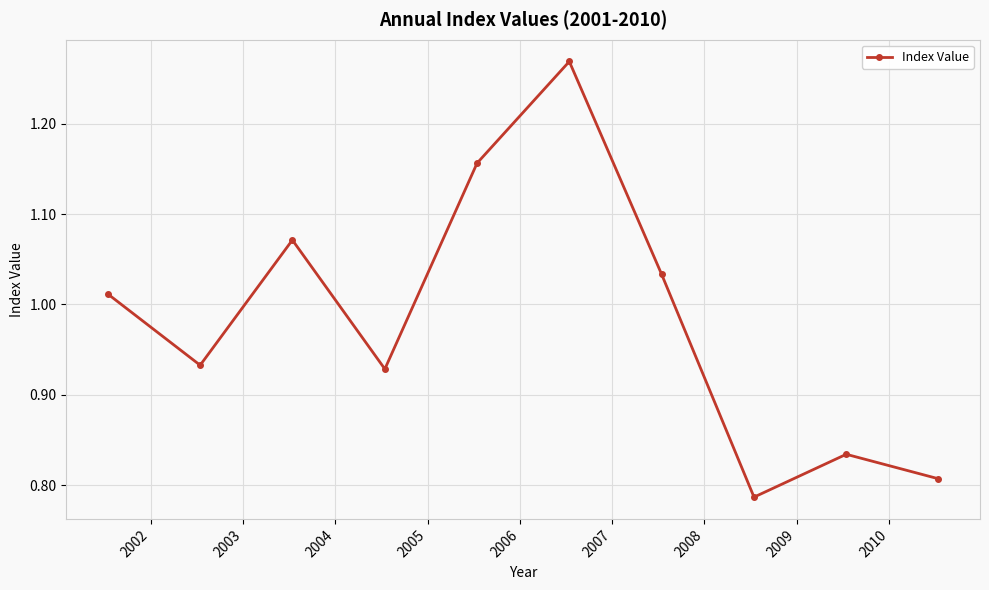

Count the number of values greater than 1.

5